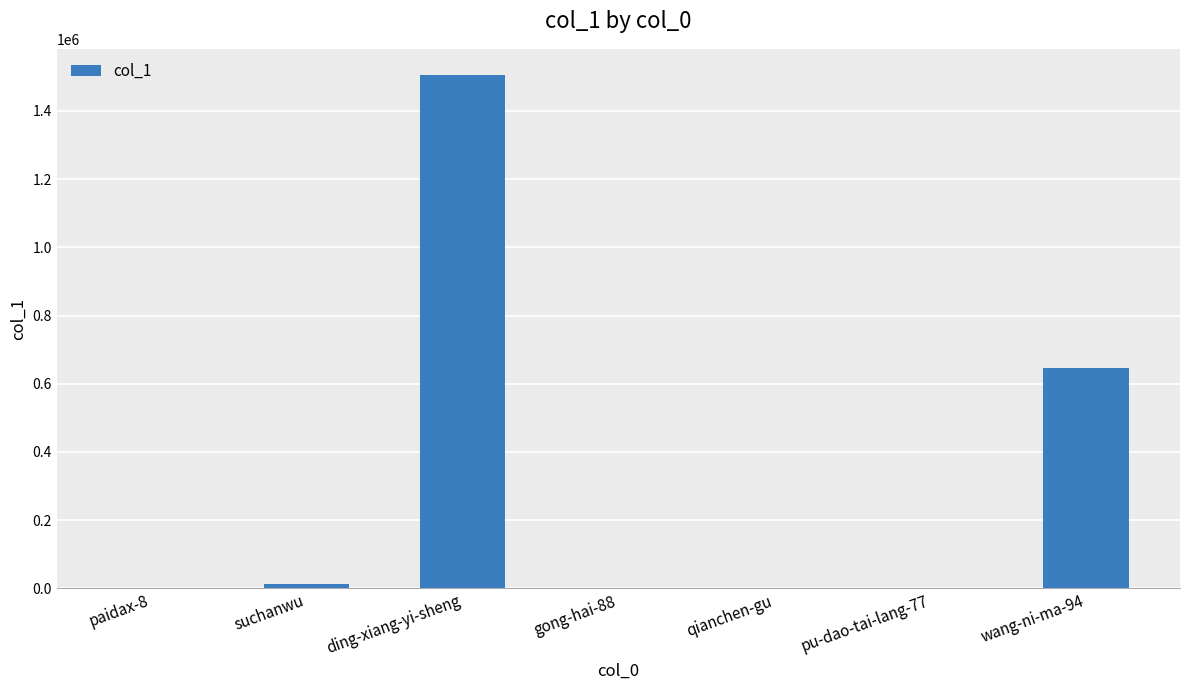

Which category has the highest value across all series?

ding-xiang-yi-sheng